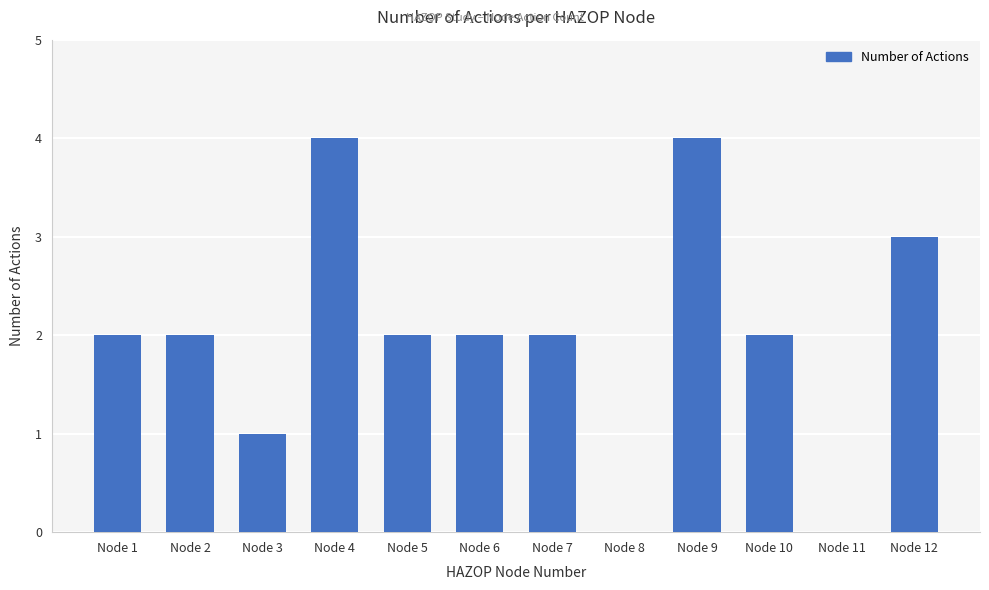

Between Node 12 and Node 3, which is larger?

Node 12